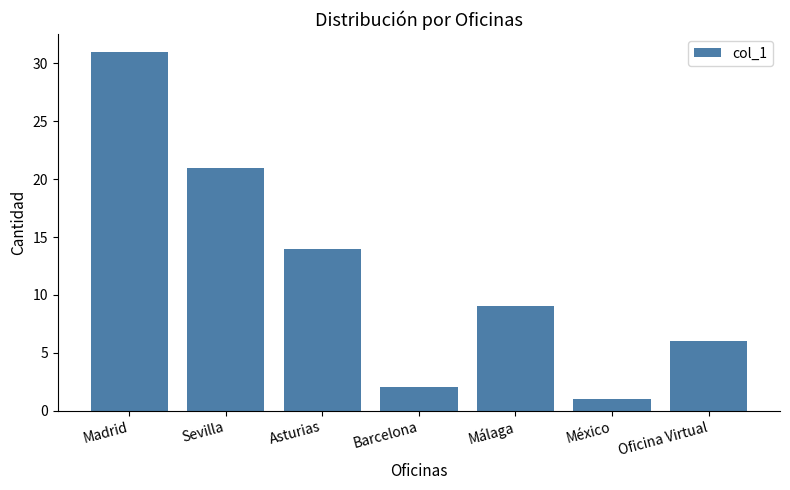

List the labels in order of value, largest first.

Madrid, Sevilla, Asturias, Málaga, Oficina Virtual, Barcelona, México